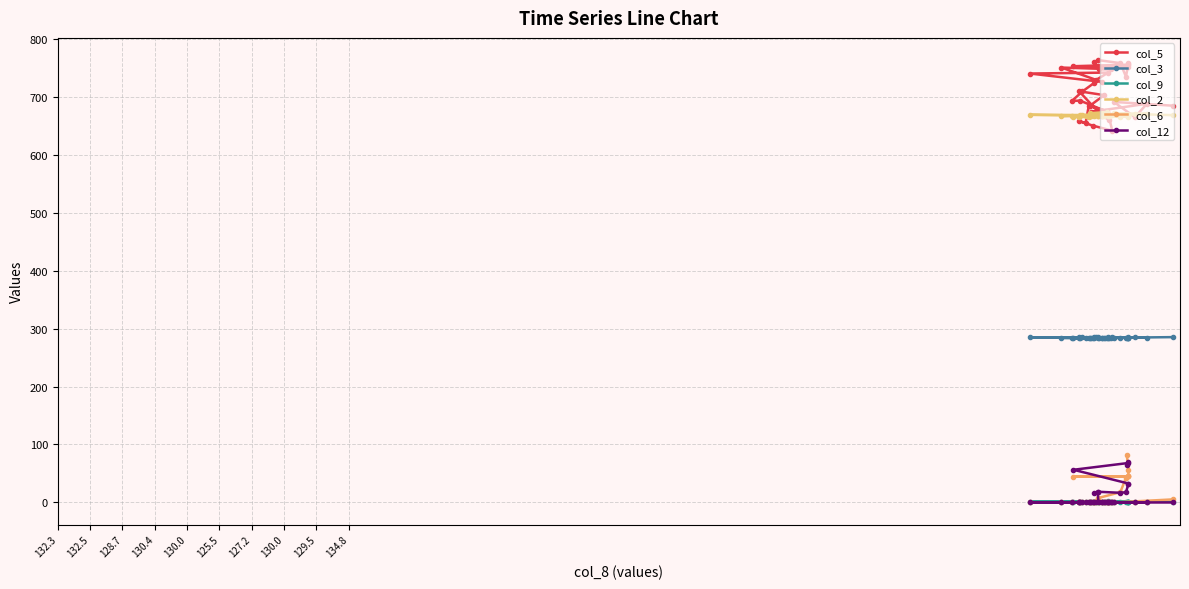

Where is col_9 nearest to the value 2?

132.3